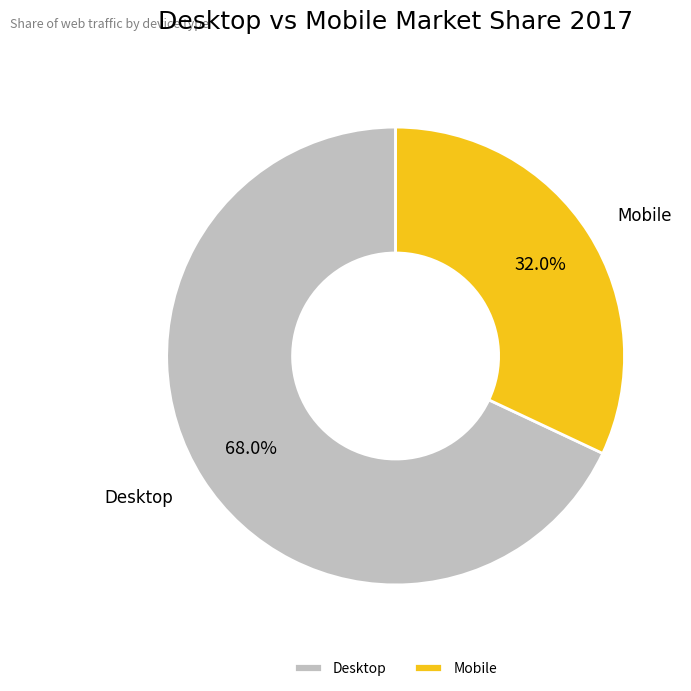

What is the ratio of the value at Desktop to the value at Mobile?

2.1